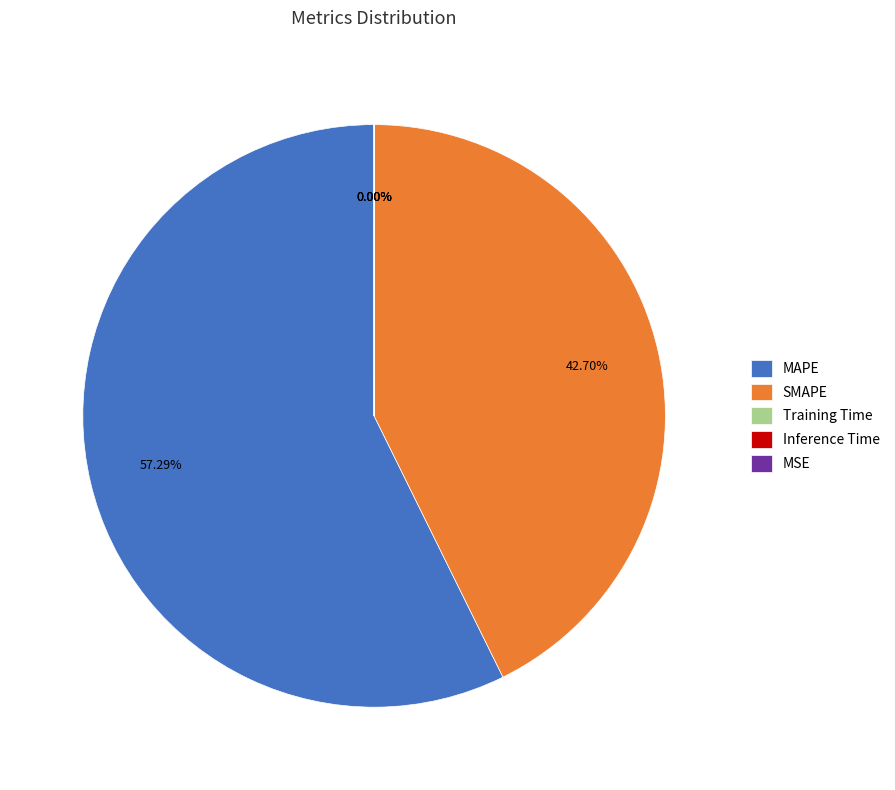

Which slice represents more than half of the pie?

MAPE